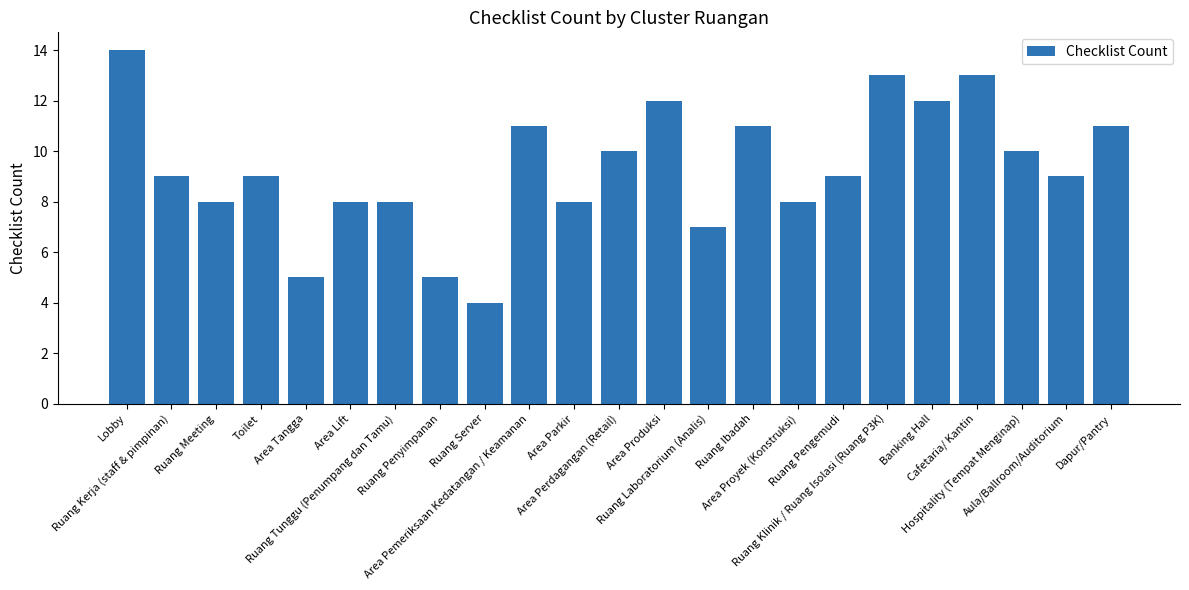

What is the sum of all values?

214